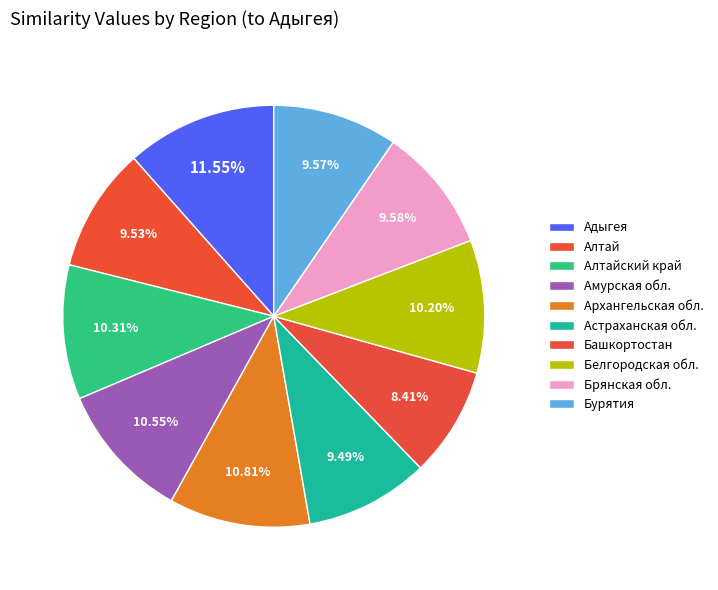

How many slices are in this pie chart?

10